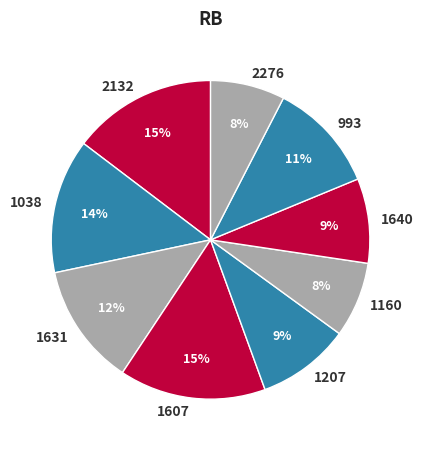

Is there a majority slice in this chart?

No